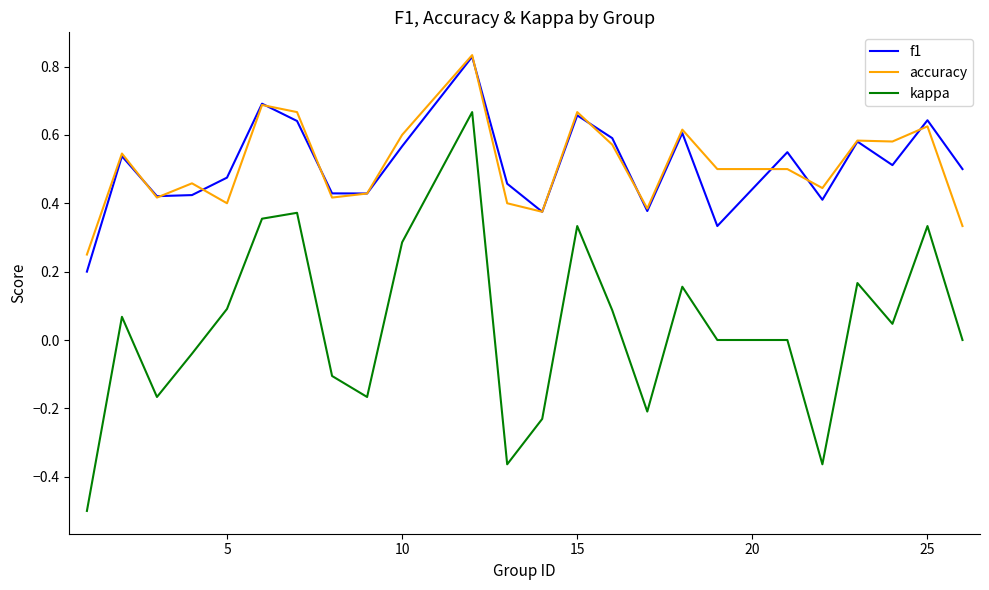

Is this an area chart (filled region under the line)?

No